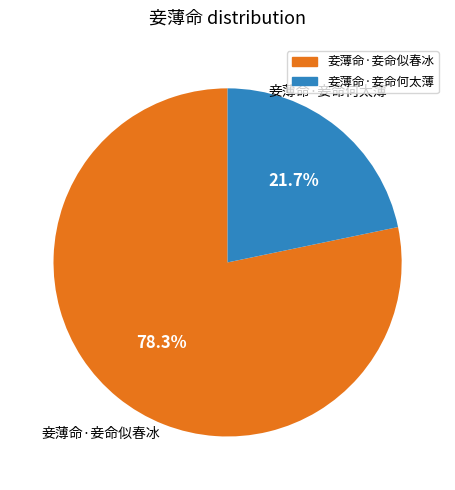

Approximately how many times larger is the value at 妾薄命·妾命何太薄 compared to 妾薄命·妾命似春冰?

0.3